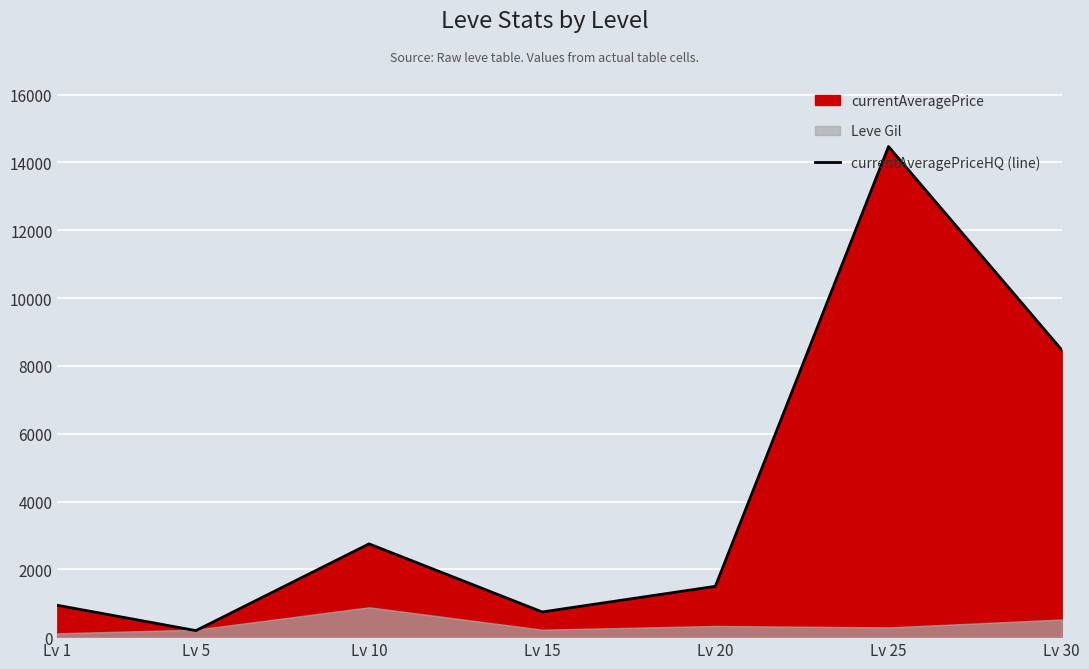

Reading left to right, what are all the values shown in this chart?

939.1	192.7	2750.0	742.3	1498.7	14466.6	8472.0